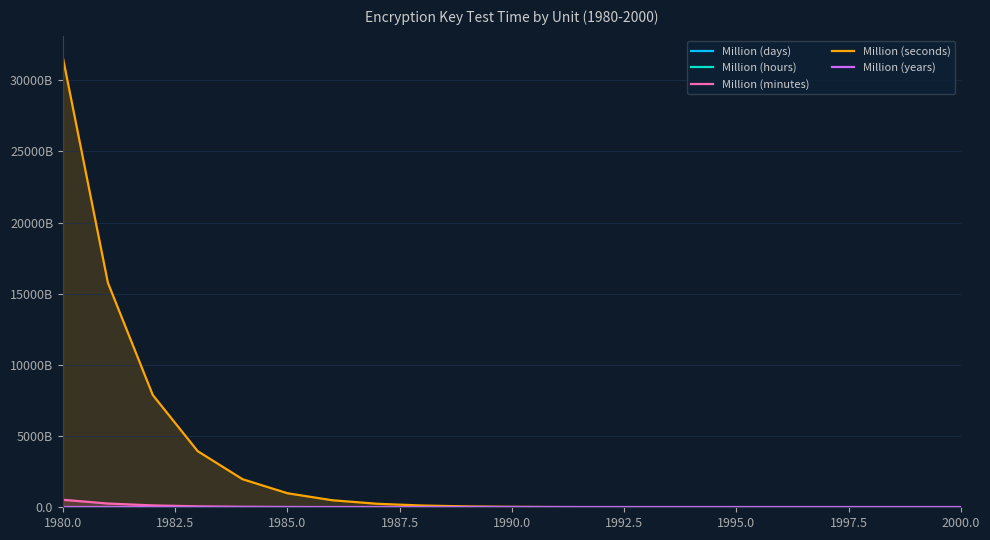

Which series has the largest total across all categories?

Million (seconds)